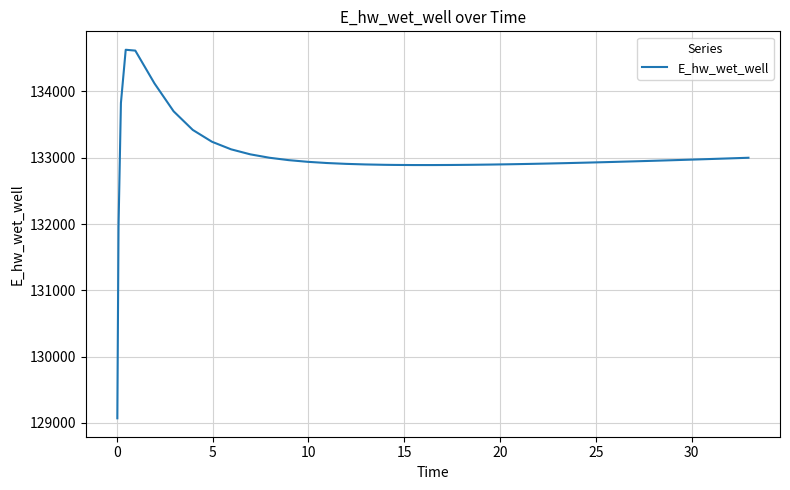

What is the smallest value displayed?

129070.3